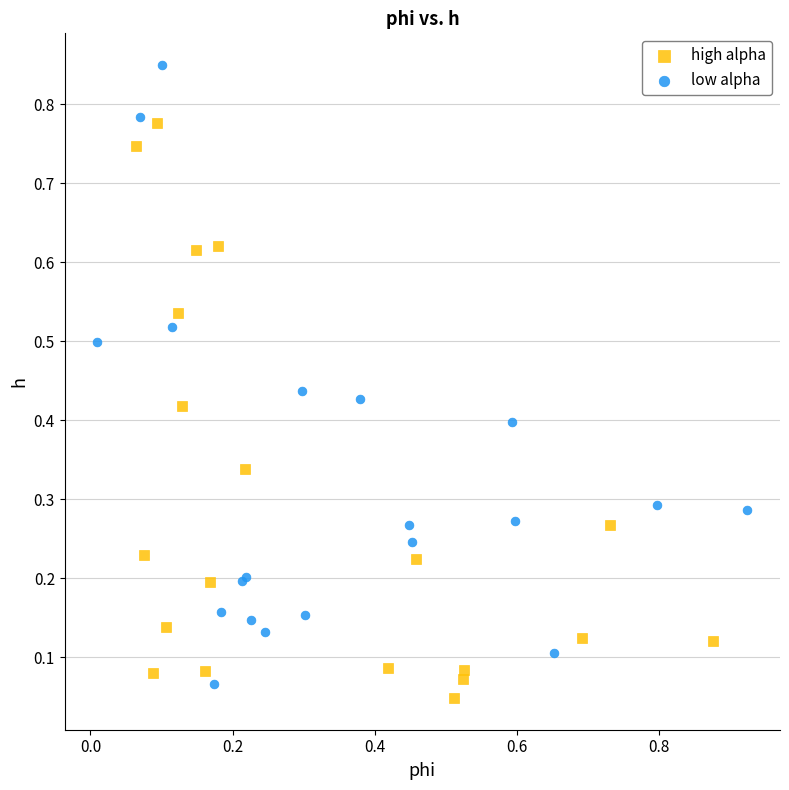

Which series has the largest Y range (max minus min)?

low alpha